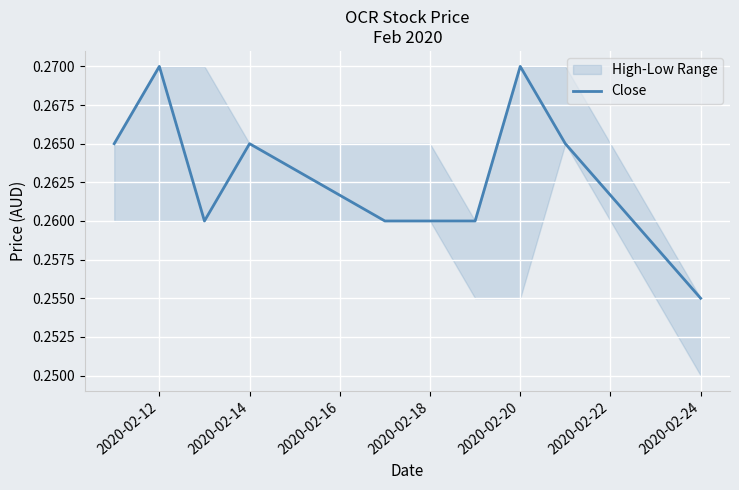

The chart shows a value of 0.3 at 2020-02-20. True or false?

True